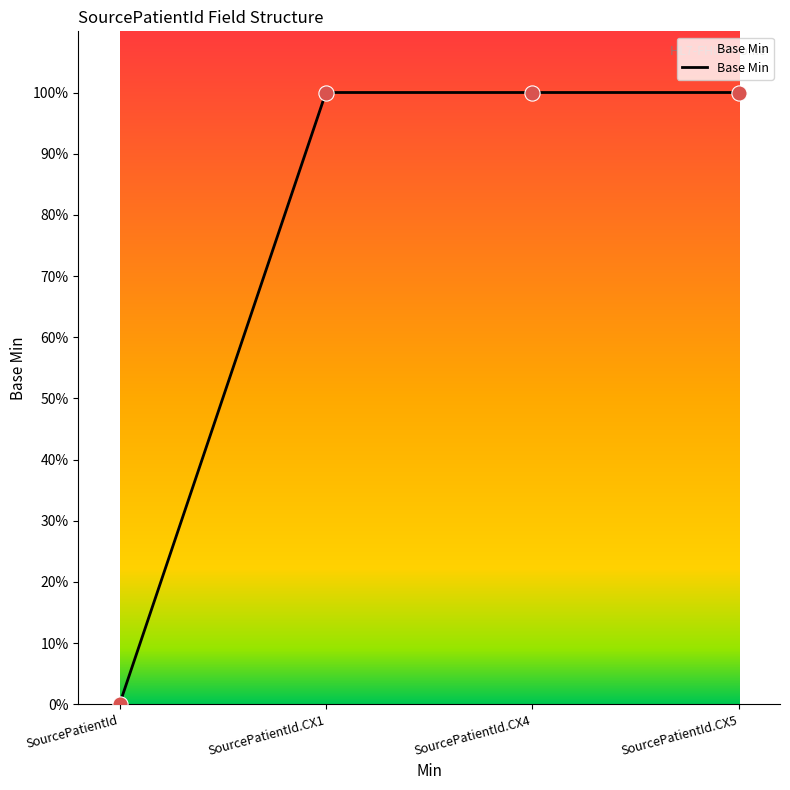

Is this an area chart (filled region under the line)?

Yes